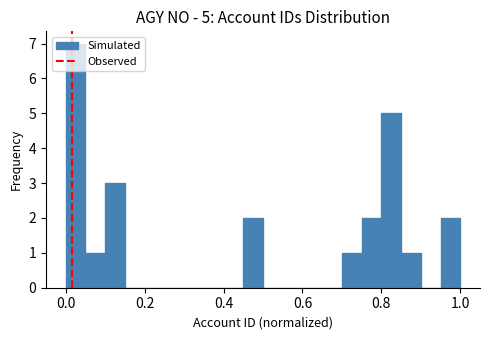

Around what value on the x-axis is the tallest bar? Give the approximate position of its centre, as read against the axis.

0.02